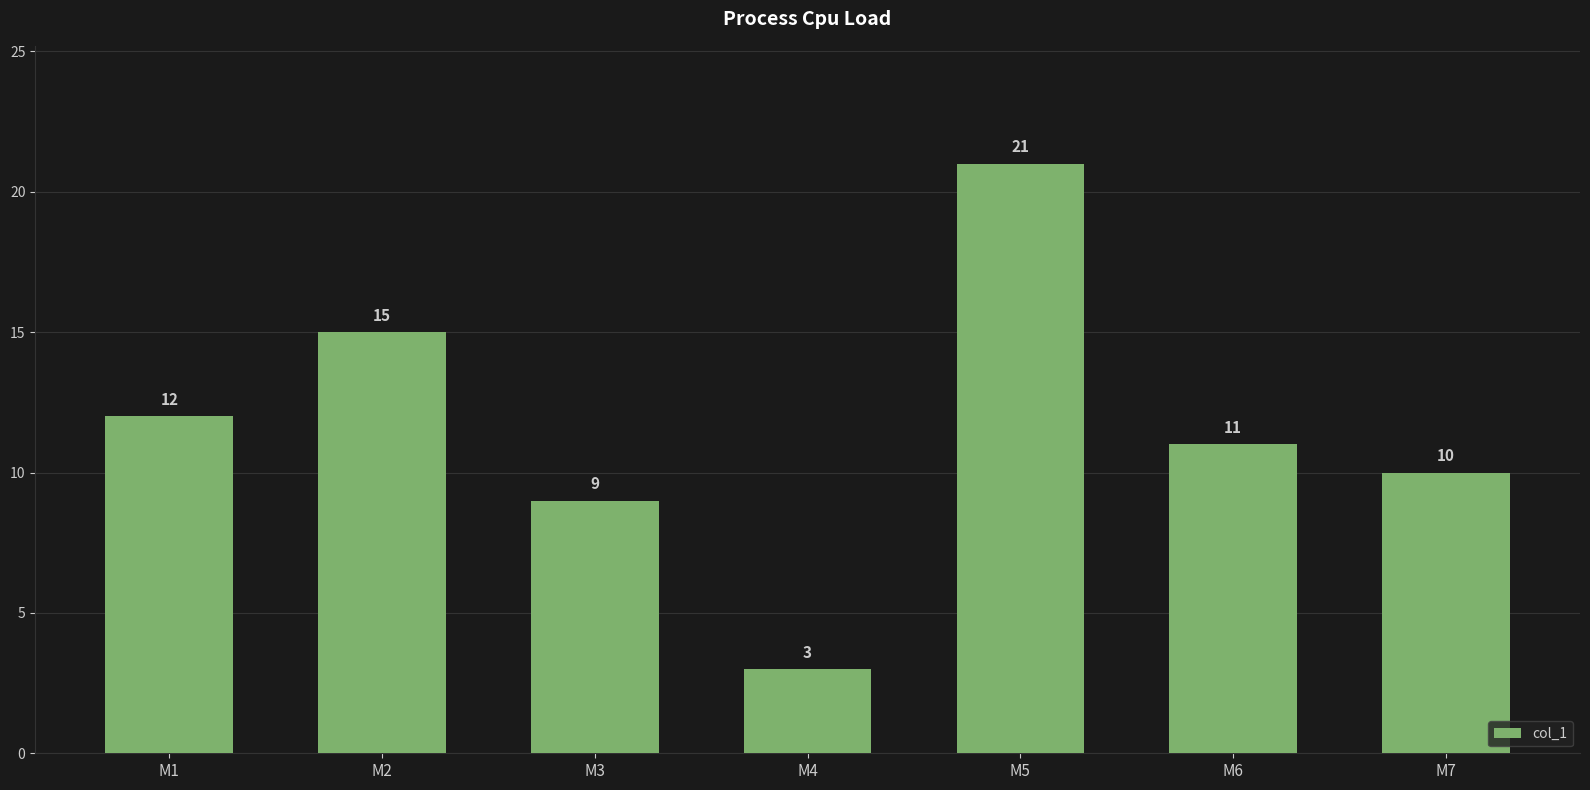

Rank the categories by value from highest to lowest.

M5, M2, M1, M6, M7, M3, M4